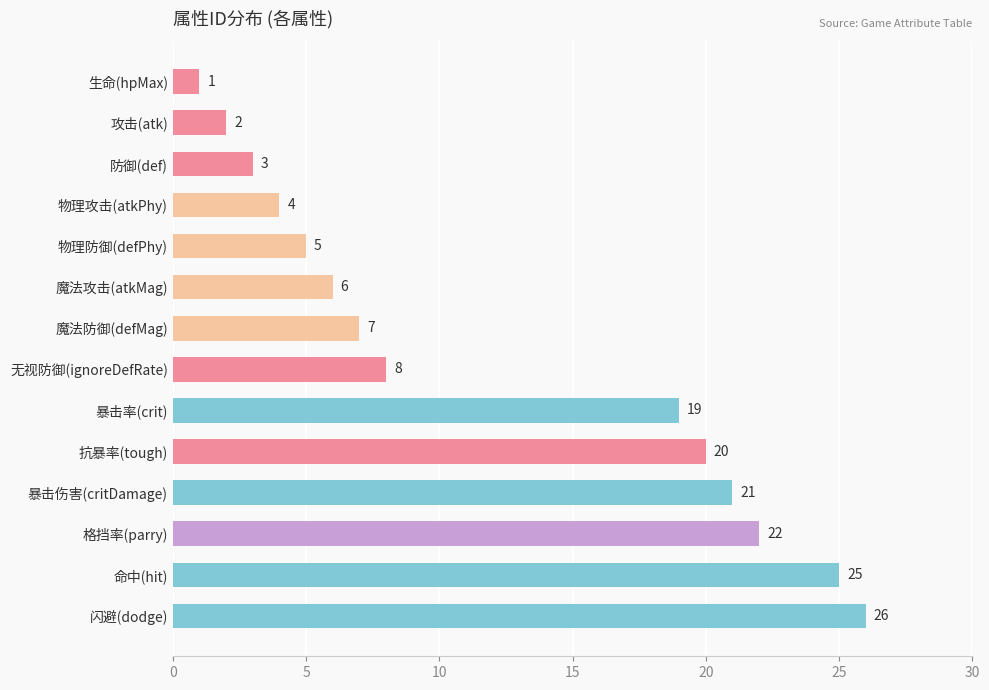

Reading top to bottom, list all the values displayed in this chart.

1	2	3	4	5	6	7	8	19	20	21	22	25	26